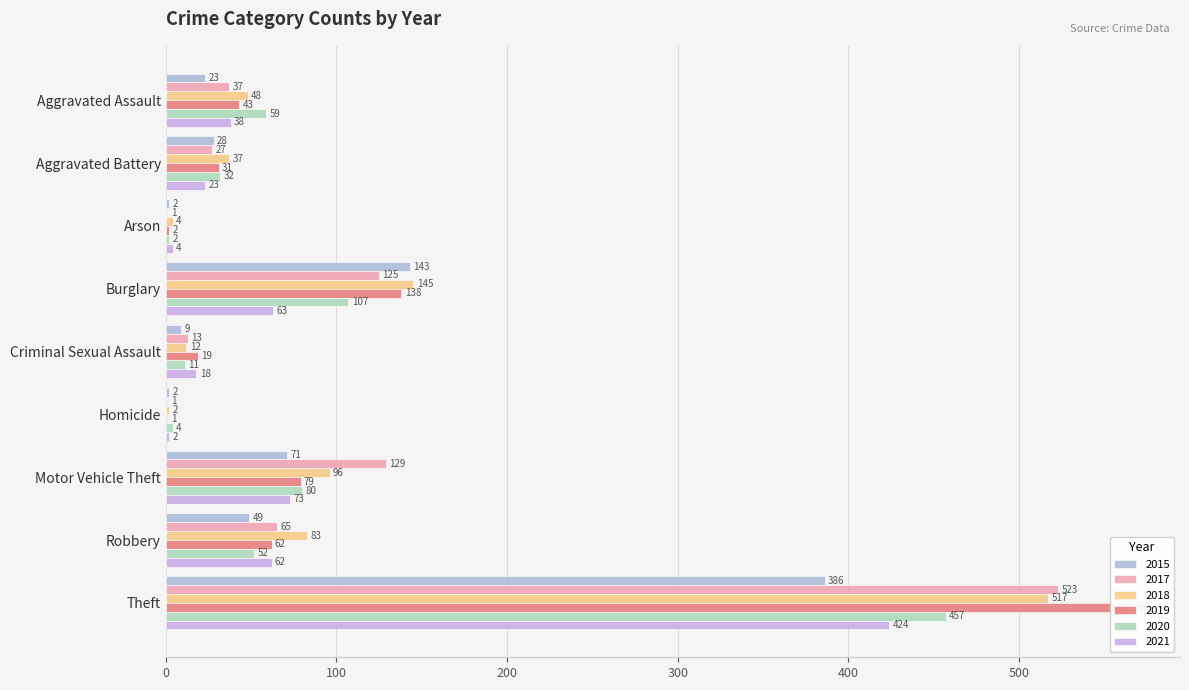

How many groups of bars are there?

9